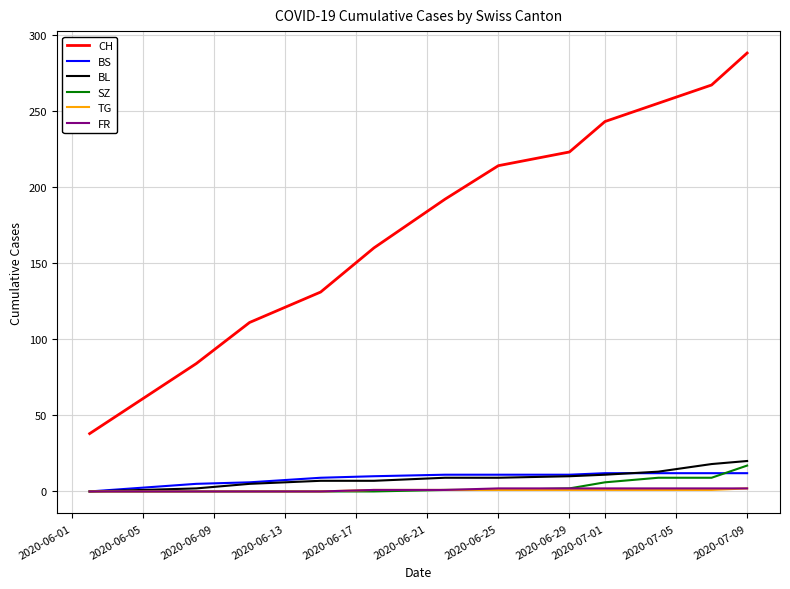

Count the number of data series in this chart.

6